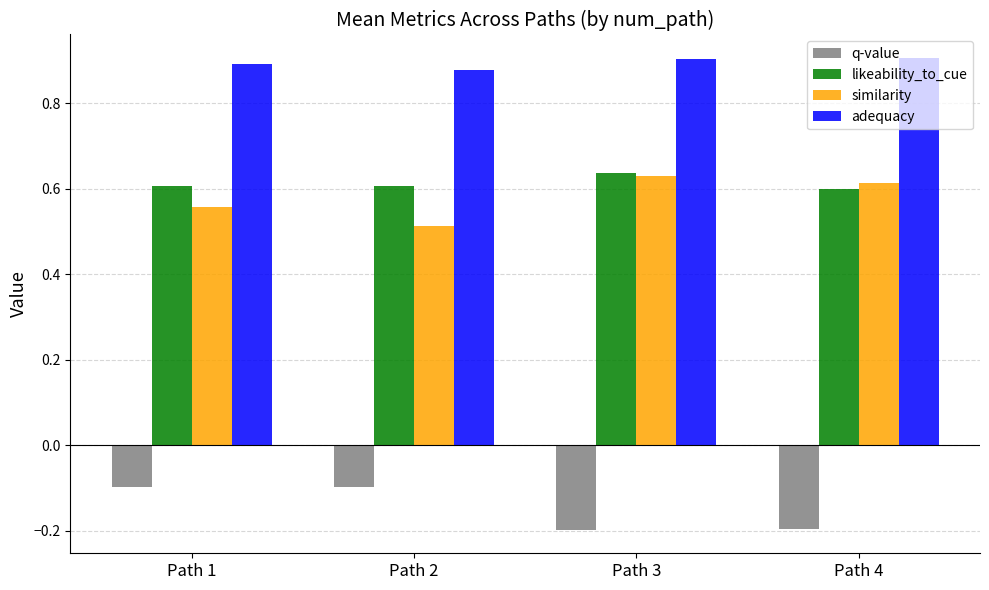

At which label does likeability_to_cue reach its peak?

Path 3